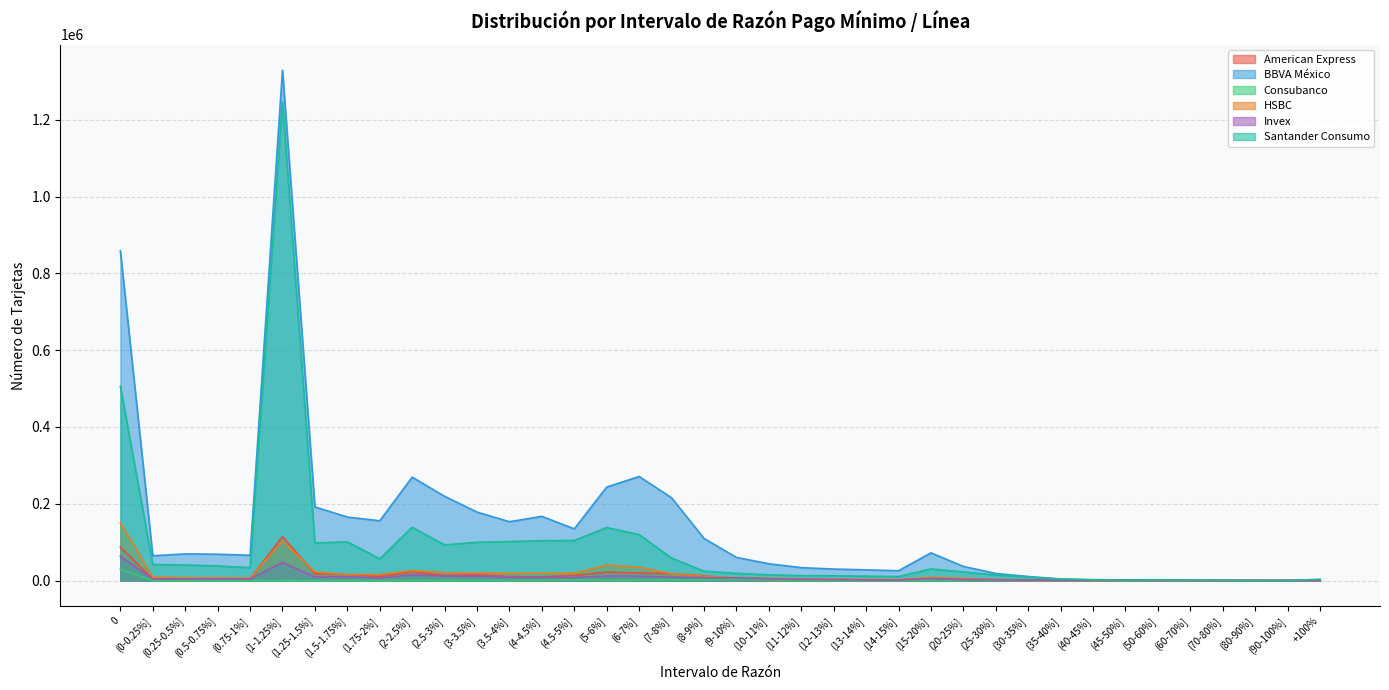

Where is the first local maximum for Invex?

(0.25-0.5%]